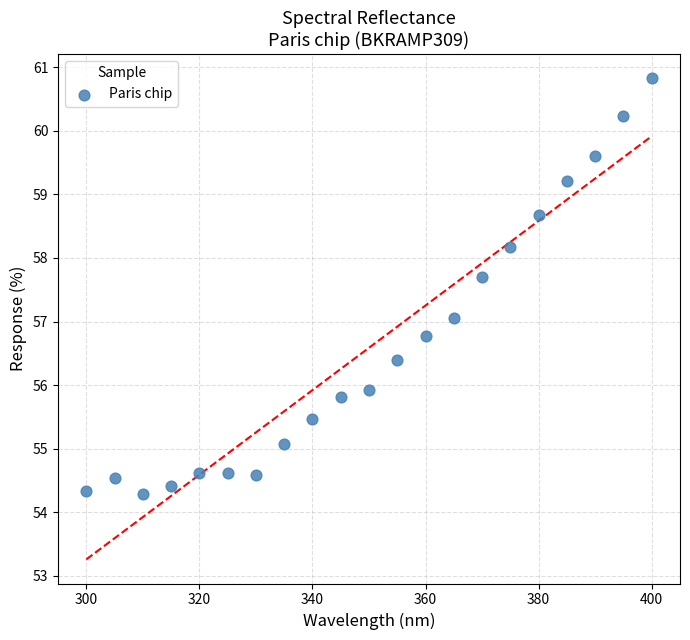

What is the range of Y values (max minus min)?

6.6